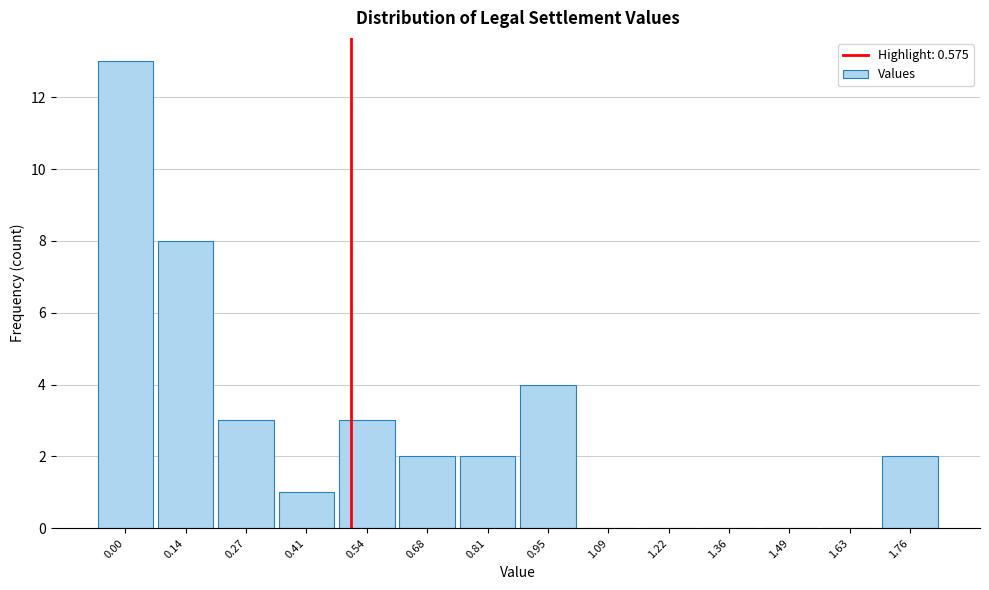

Reading right to left, extract all data points from this chart.

1.76=2	1.63=0	1.49=0	1.36=0	1.22=0	1.09=0	0.95=4	0.81=2	0.68=2	0.54=3	0.41=1	0.27=3	0.14=8	0.00=13